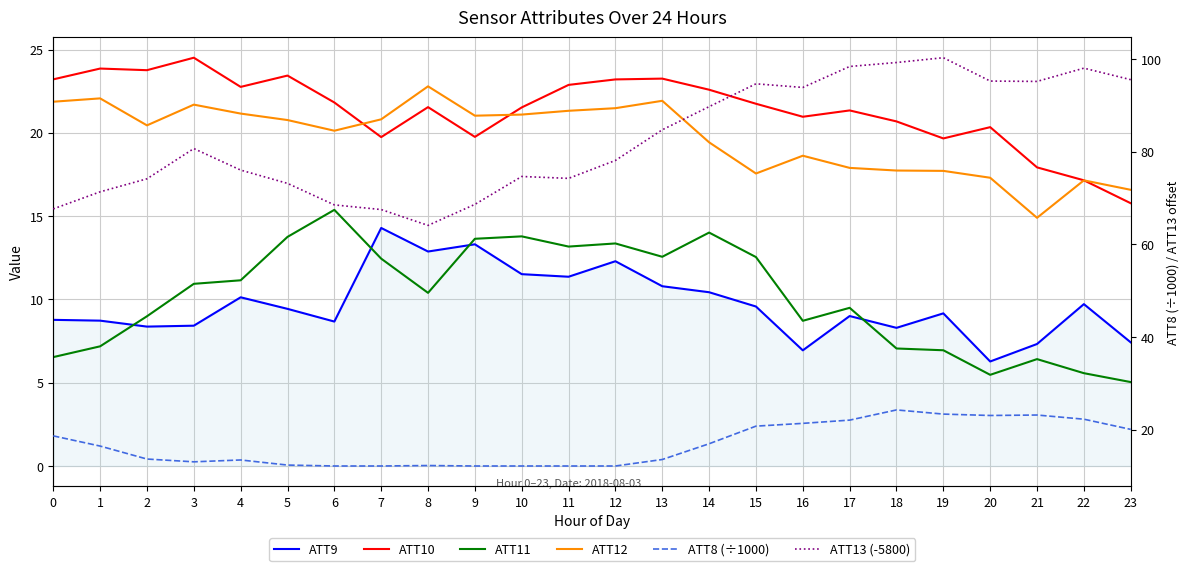

What is the greatest value displayed?

100.3